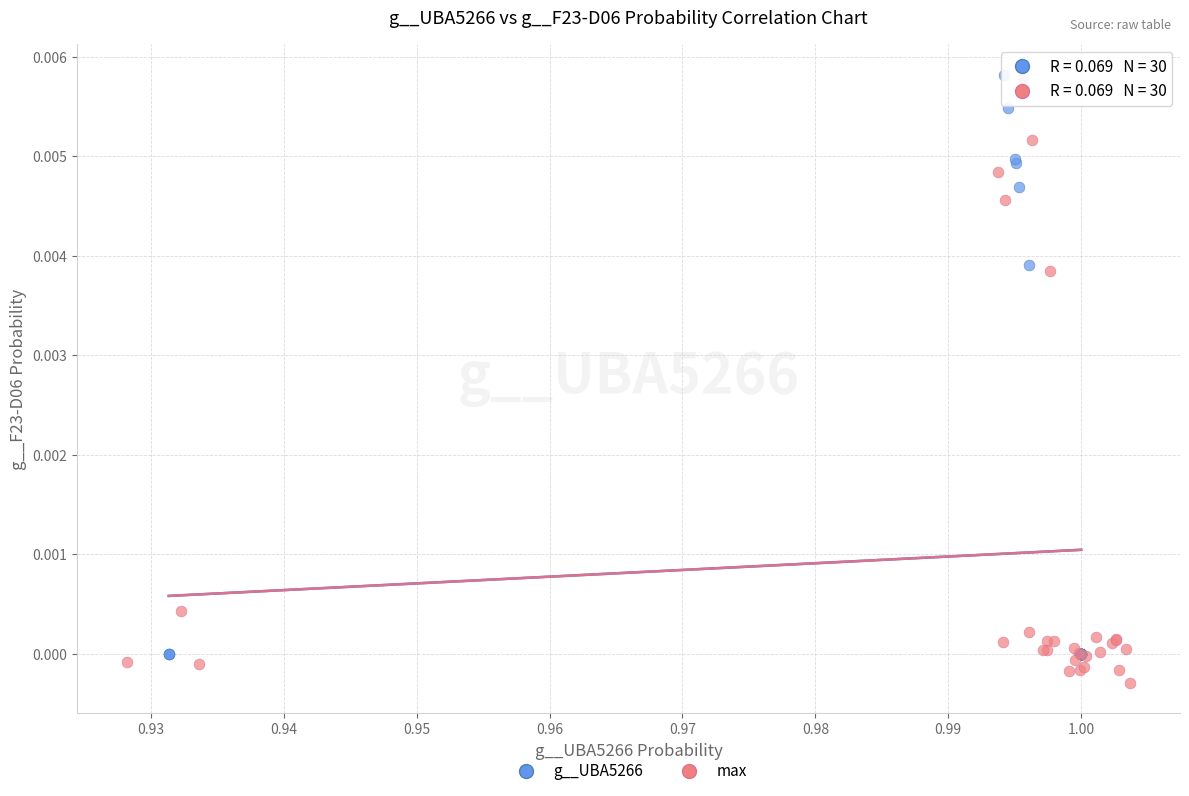

Which series reaches the minimum Y coordinate?

max